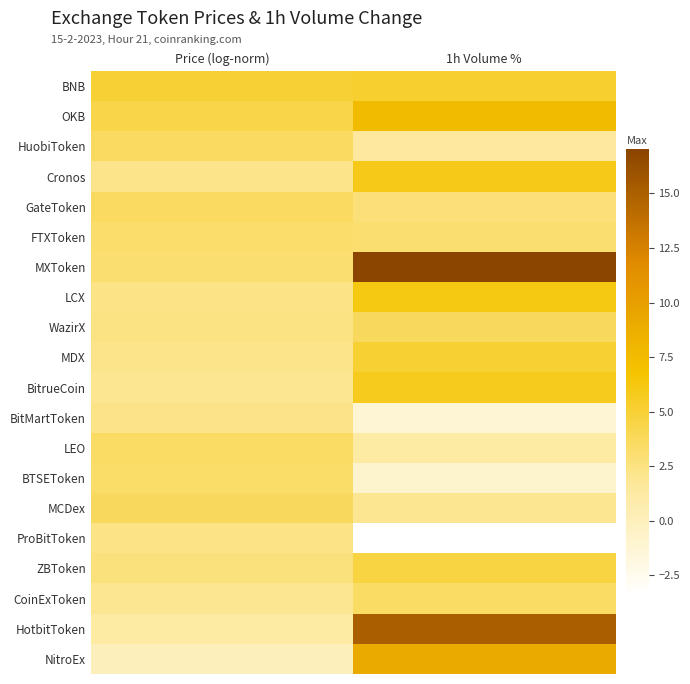

What is the difference between the highest and lowest values at Price (log-norm)?

5.0